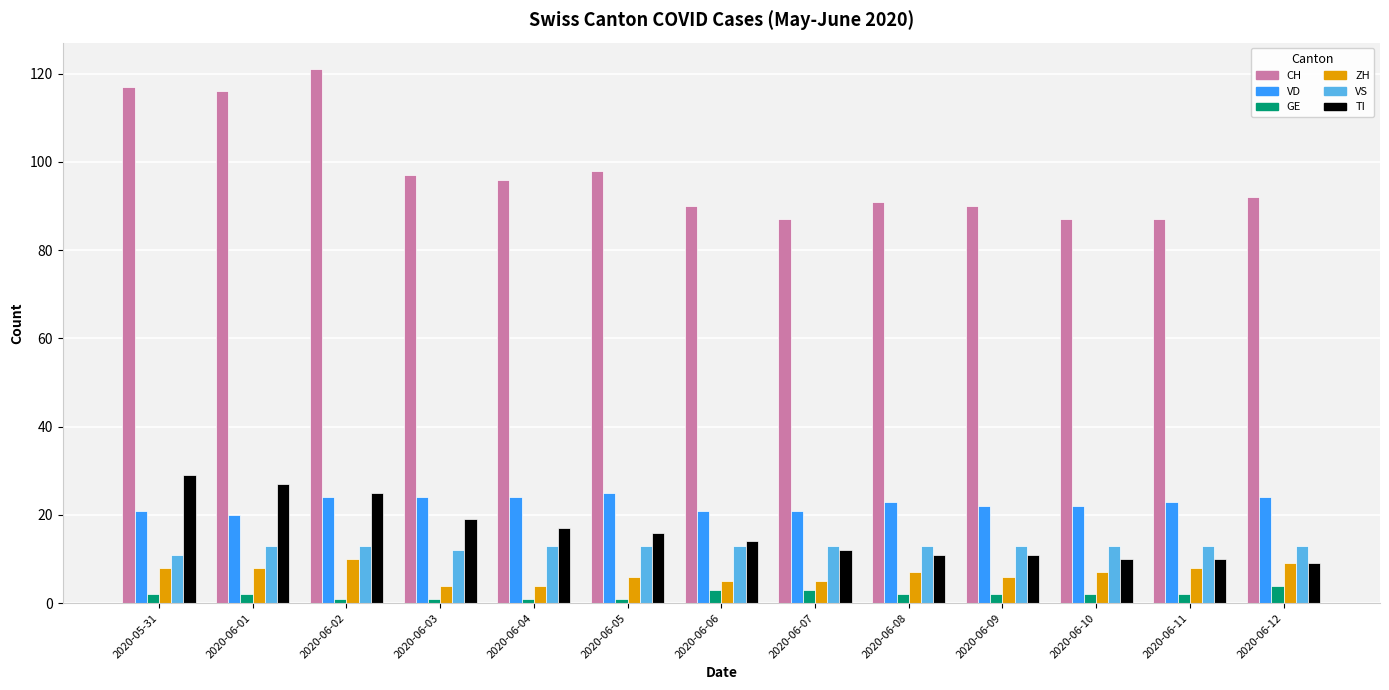

What is the difference between the highest and lowest values at 2020-06-09?

88